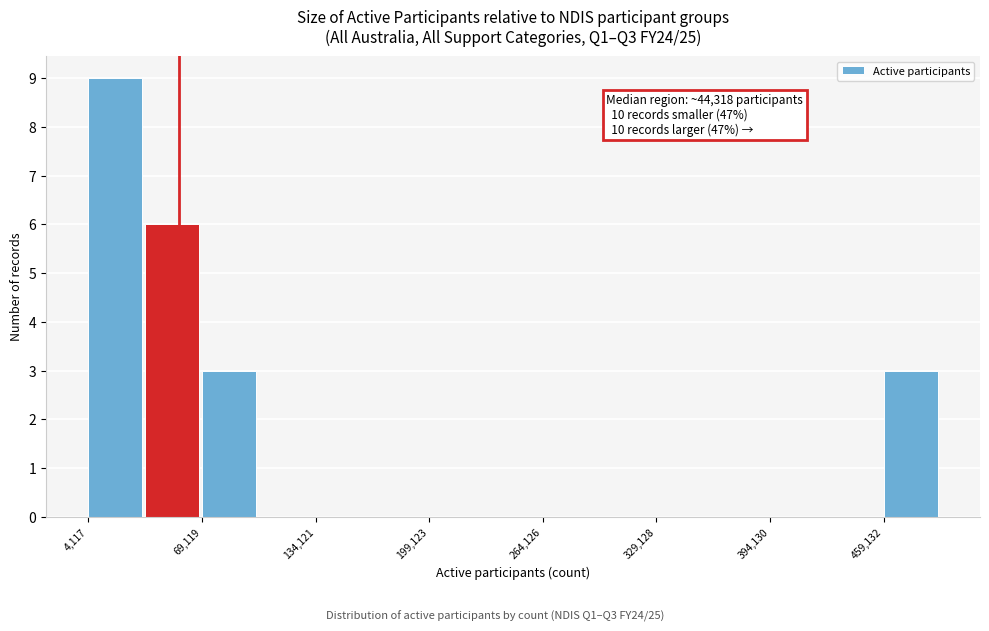

Read against the x-axis, roughly where is the centre of the tallest bar?

20000